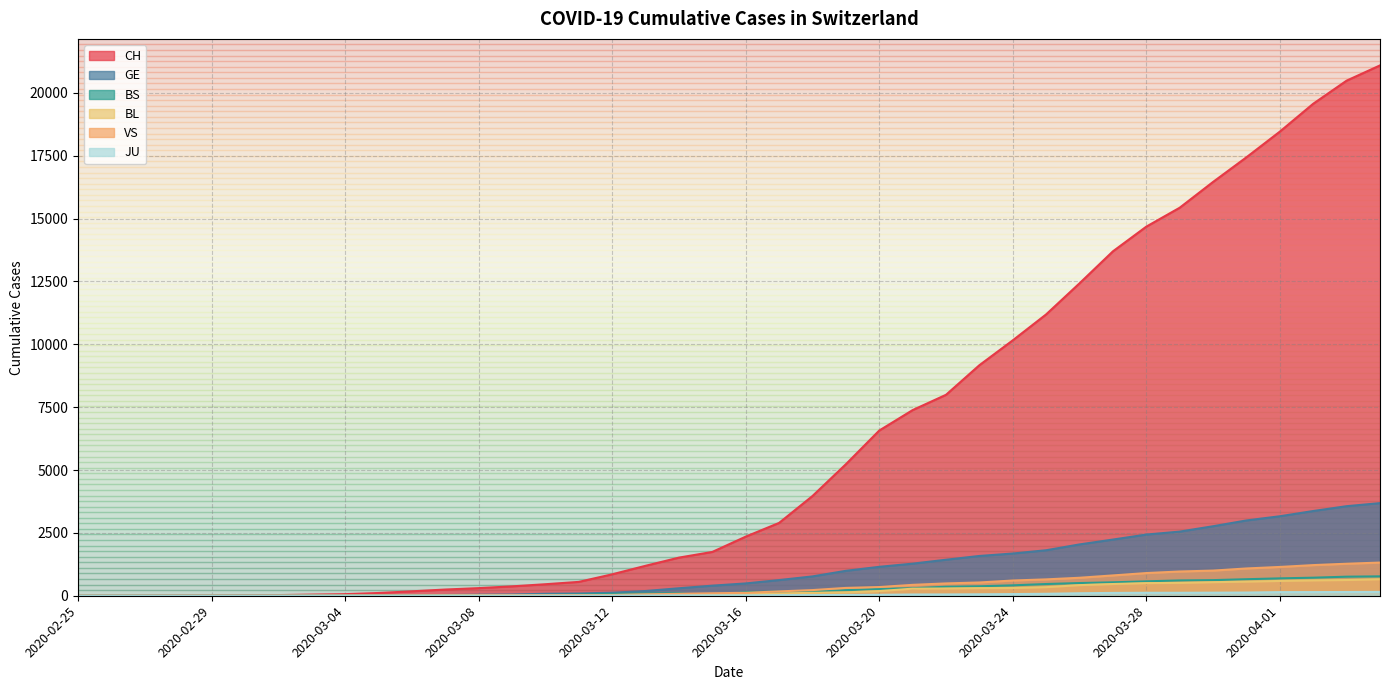

Is the value of CH at 2020-03-21 greater than the value of BS at 2020-03-08?

Yes